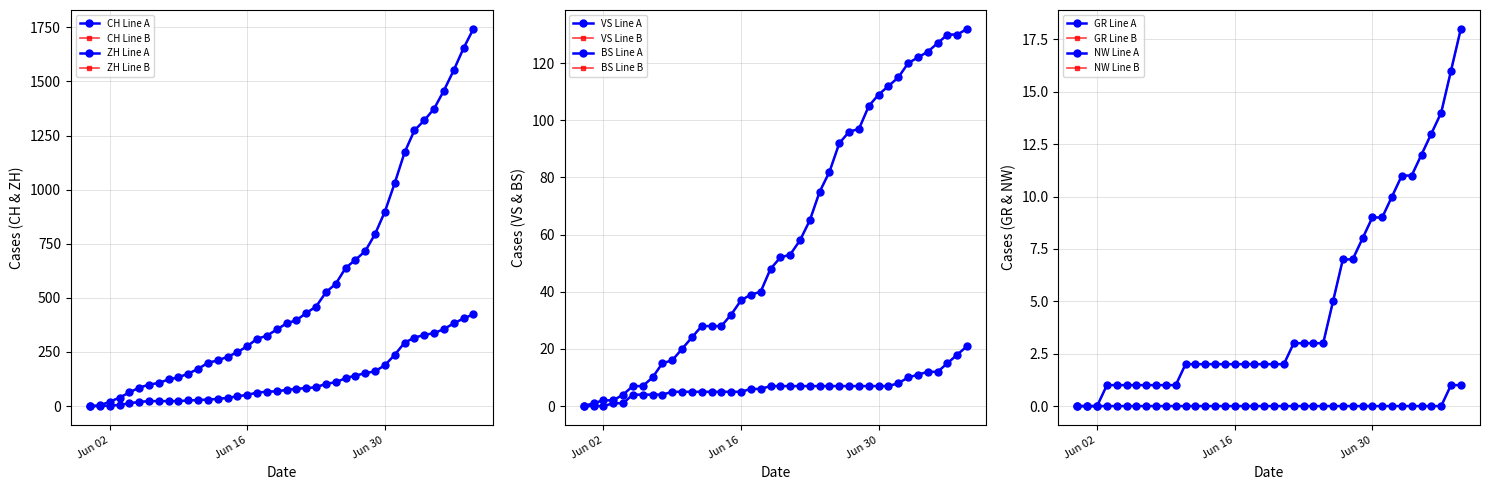

True or false: VS has more than 2 interior local peaks.

False